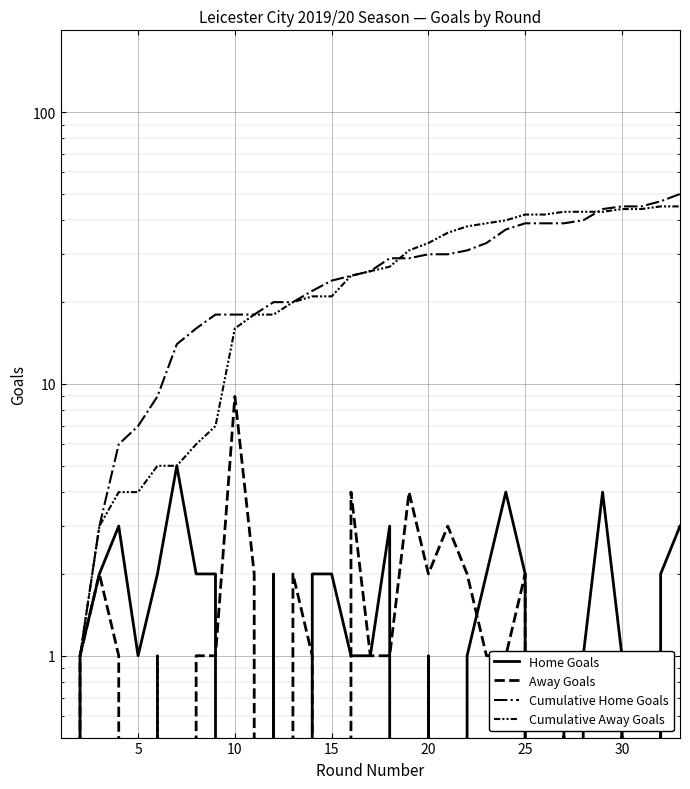

List the series in order of their peak value, lowest first.

Home Goals, Away Goals, Cumulative Away Goals, Cumulative Home Goals